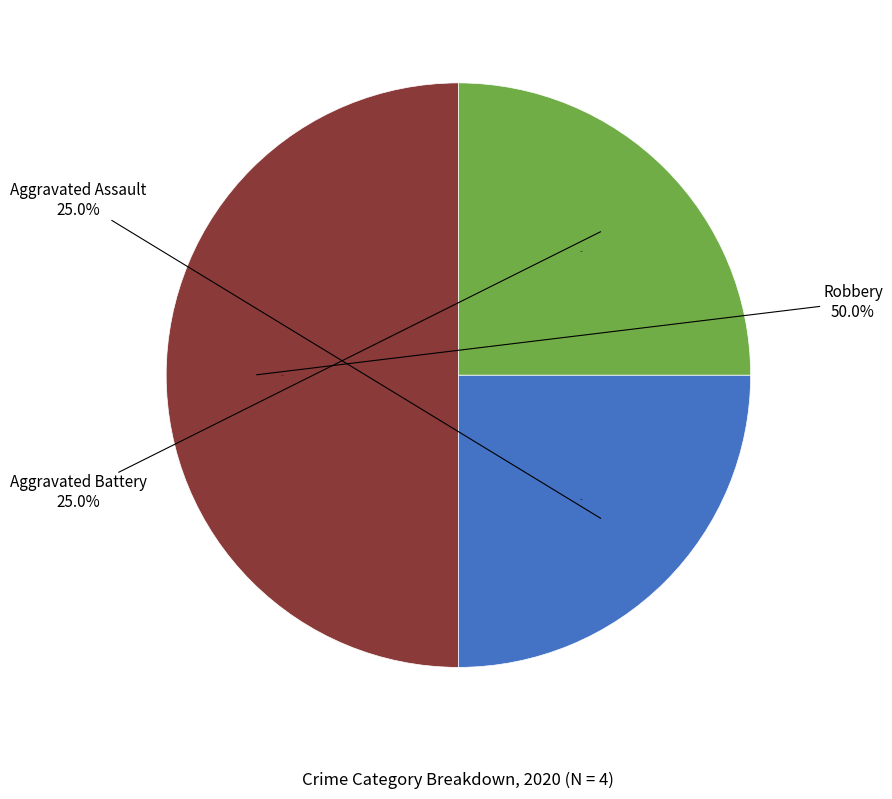

Does Robbery account for over 50% of the chart?

No